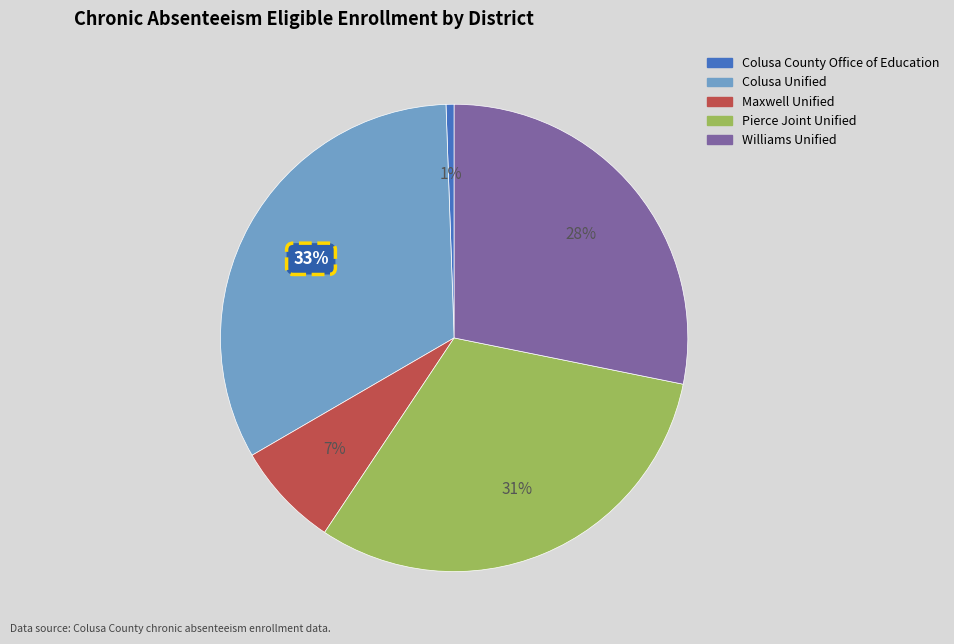

Does Colusa County Office of Education account for over 50% of the chart?

No